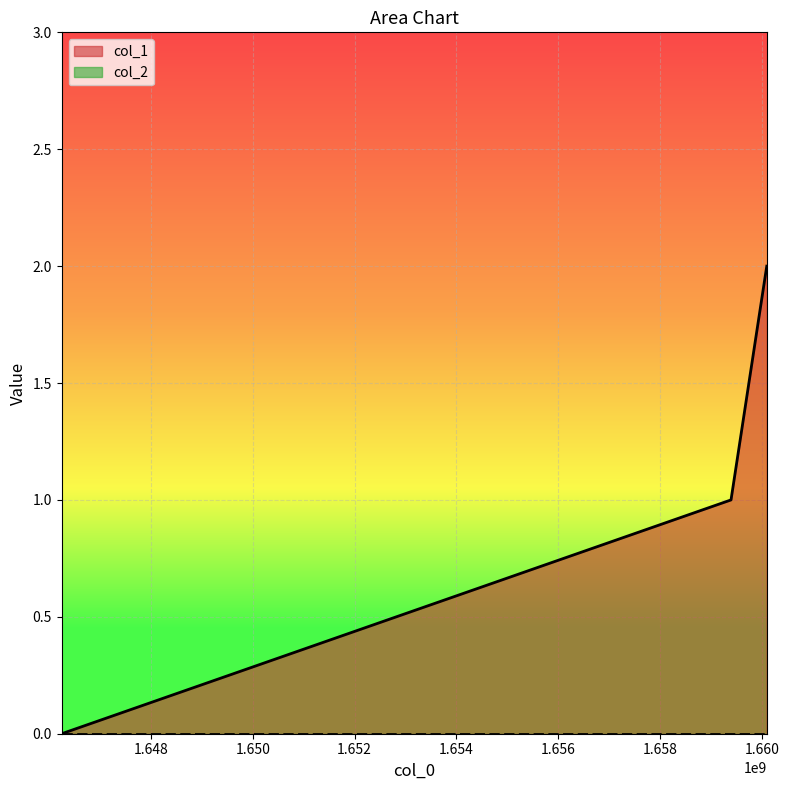

True or false: the data shows 1 at 1660093789.

False